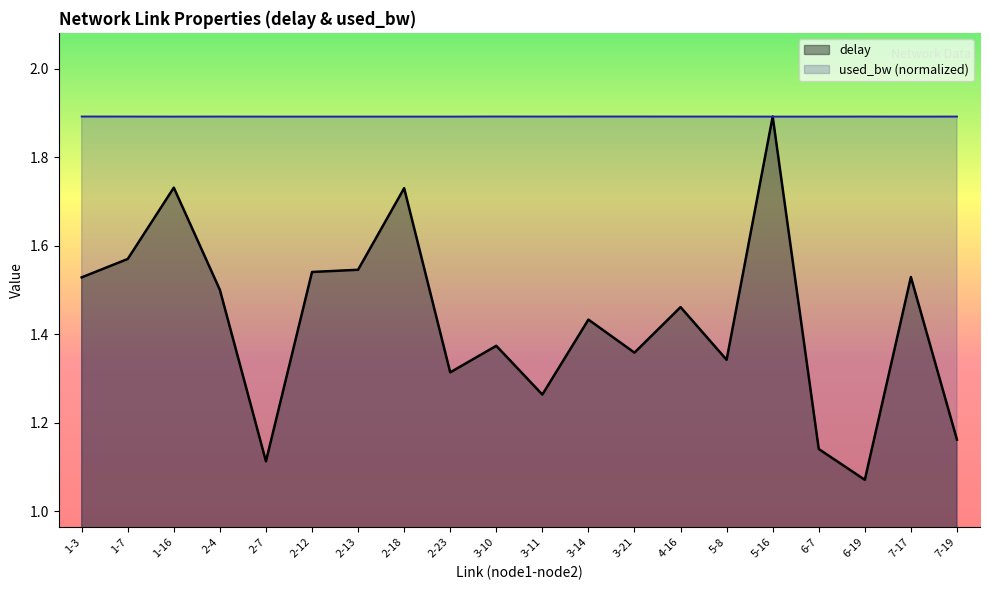

What is the label of the 19th point from the left?

7-17